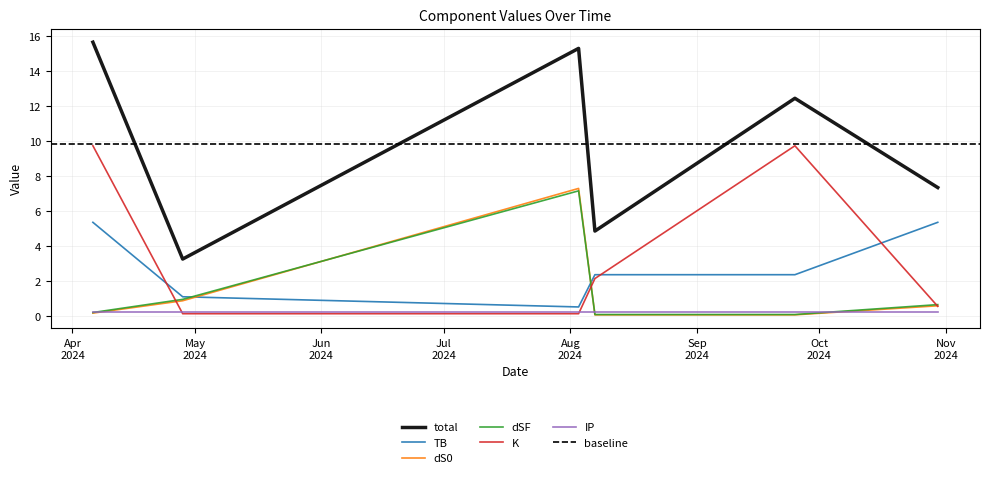

What is the highest value of the dSF series?

7.1